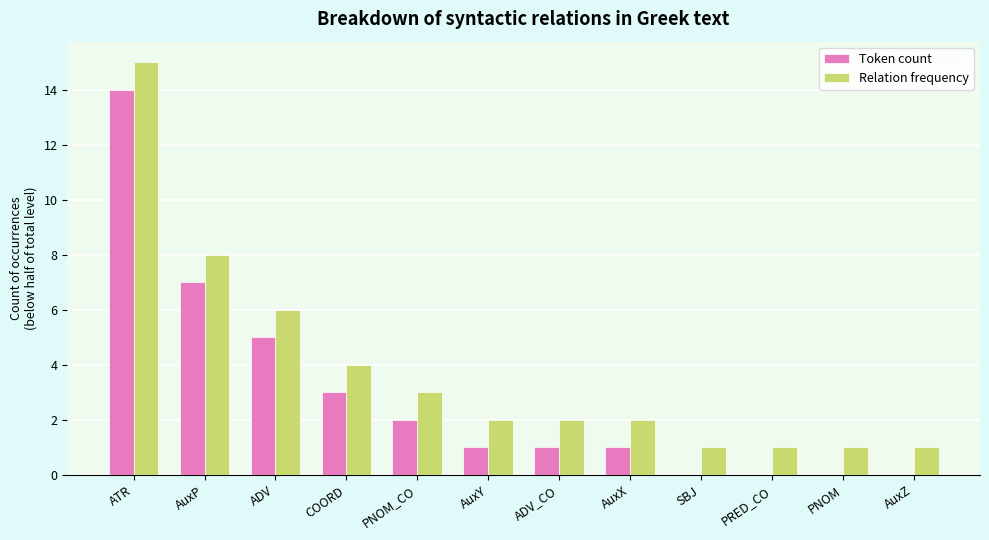

What is the sum of all Token count values?

34